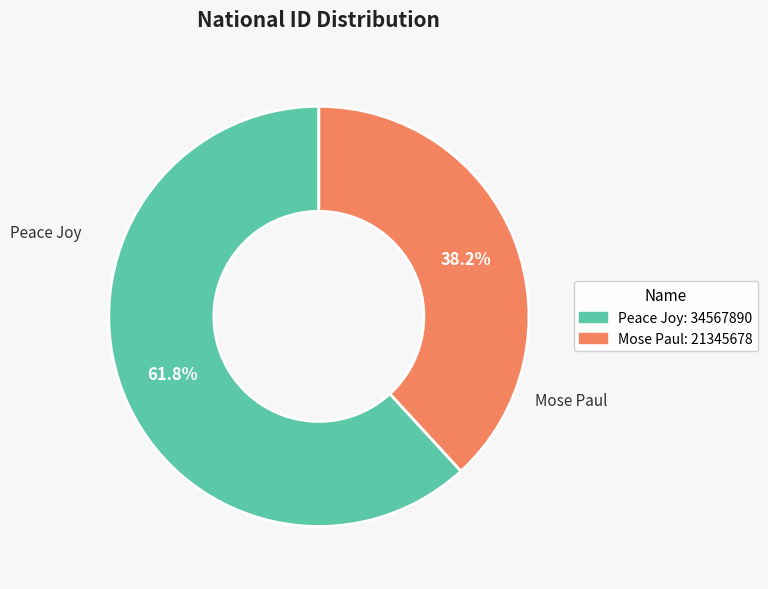

To the nearest percent, what percentage of the pie is Peace Joy?

62%